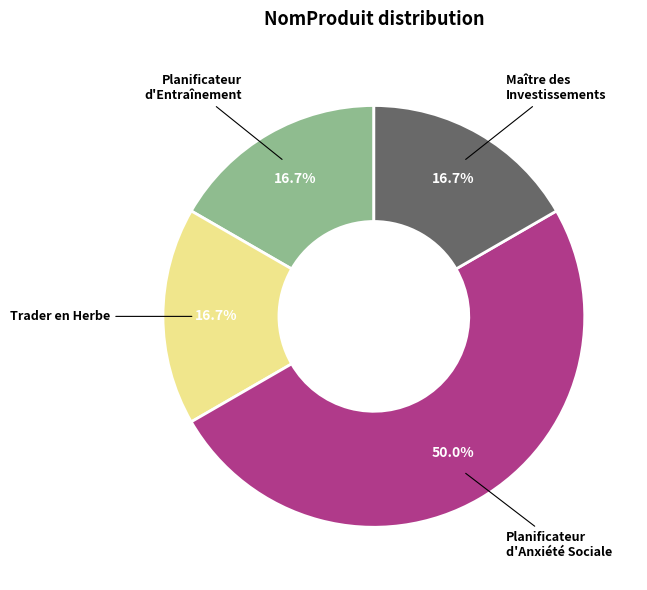

Is it true that Planificateur d'Anxiété Sociale is 50% of the pie?

True